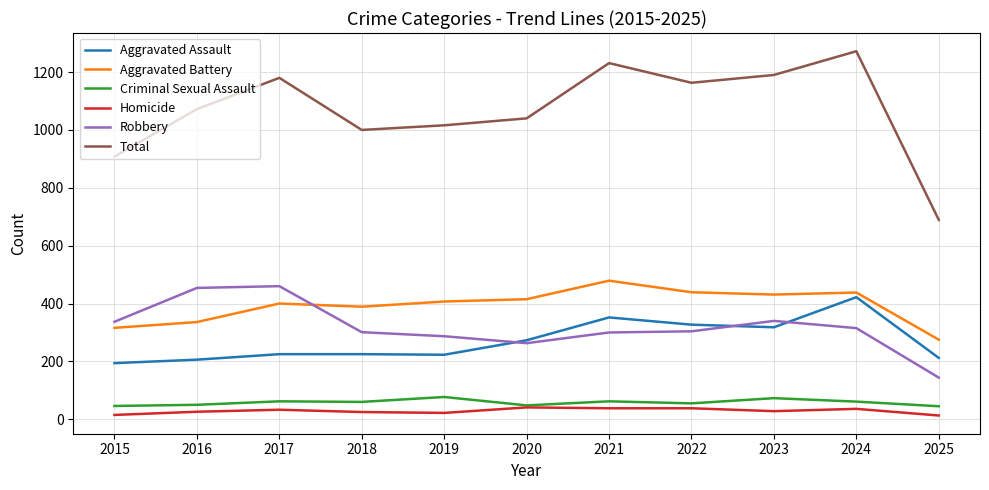

Which series has the largest total across all categories?

Total